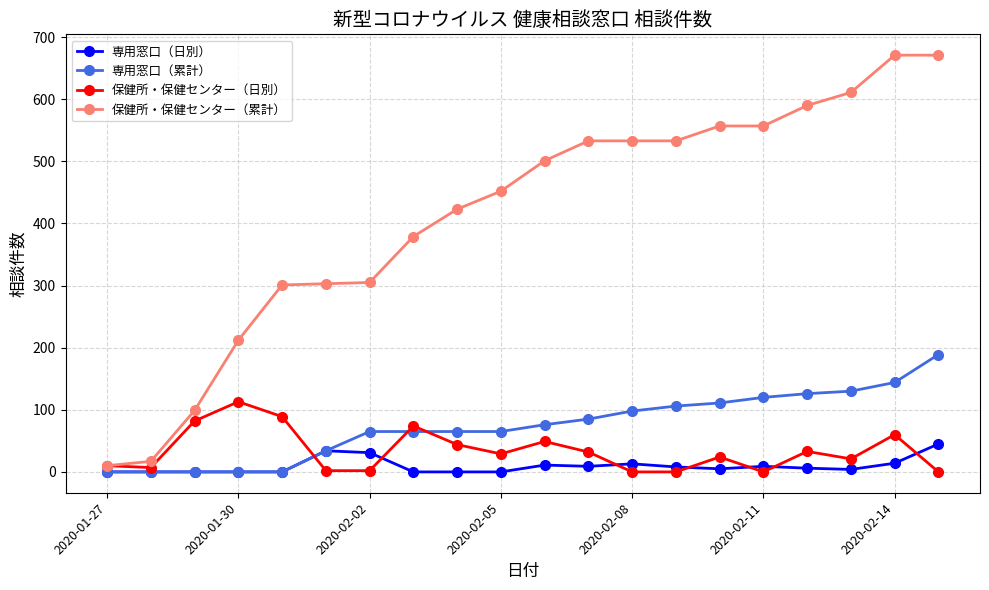

What are all the series names shown in the legend?

専用窓口（日別）, 専用窓口（累計）, 保健所・保健センター（日別）, 保健所・保健センター（累計）